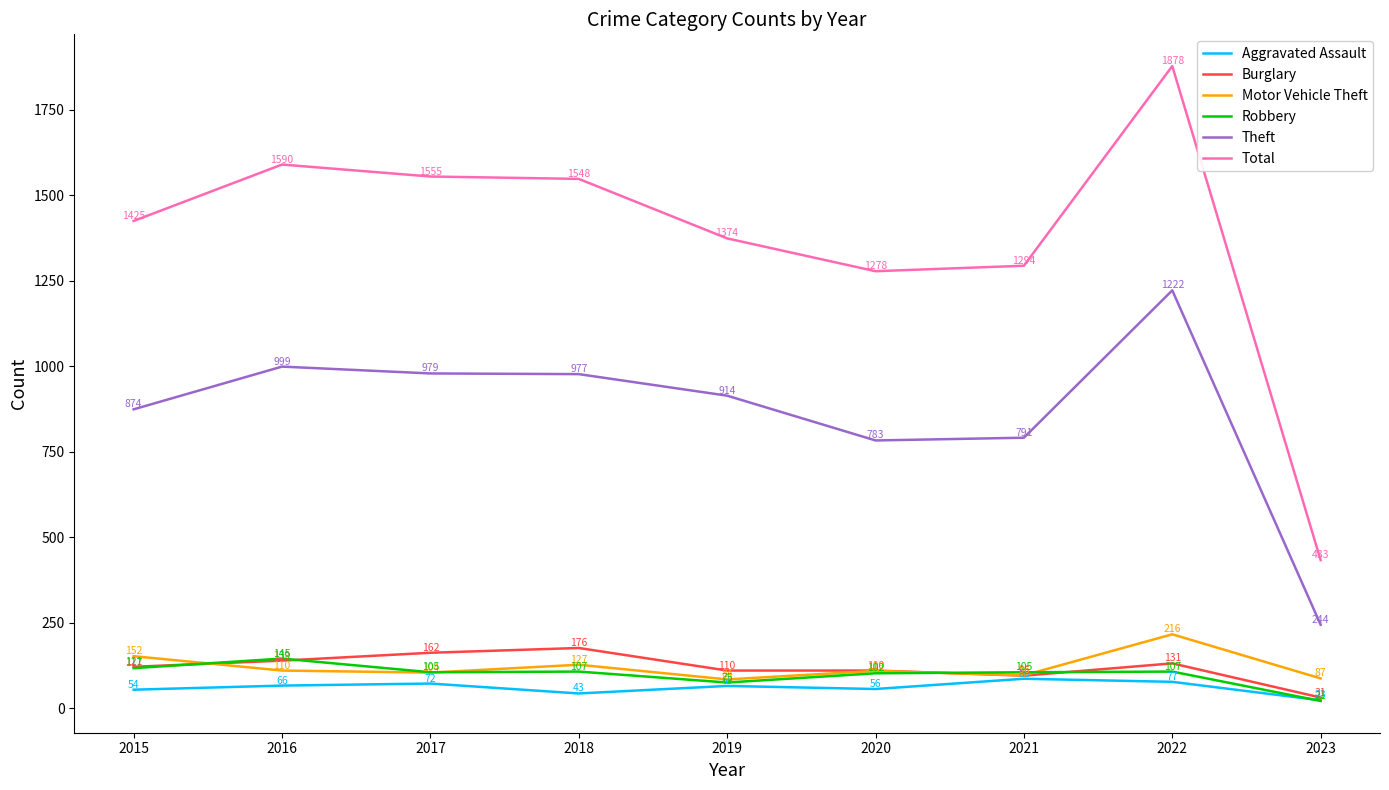

At which label is Motor Vehicle Theft closest to 150?

2015